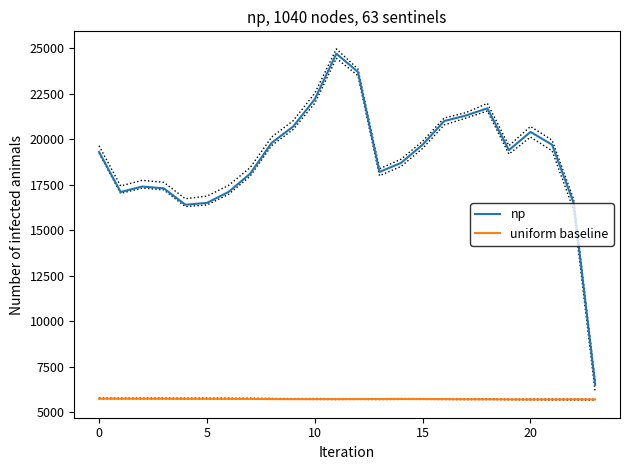

The value of uniform baseline at 21 is 2821.2. True or false?

False